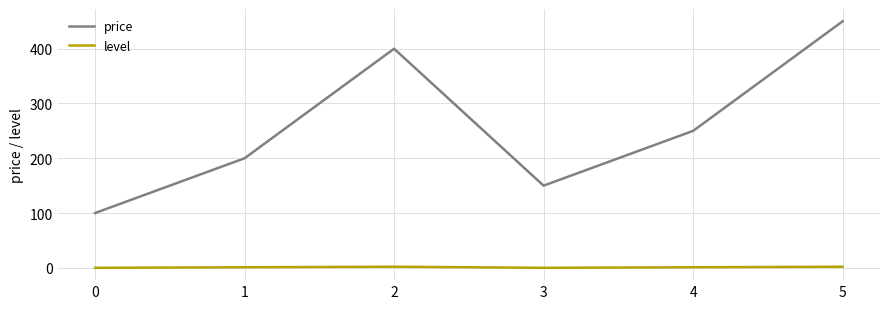

Which series has the largest range (max minus min)?

price